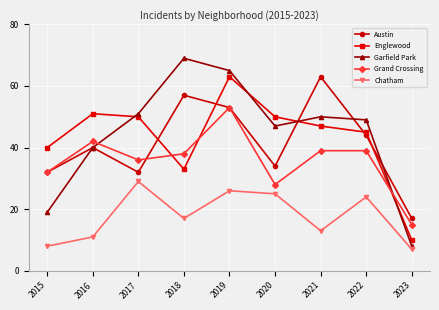

What is the value of the Chatham point at the 3rd from the left?

29